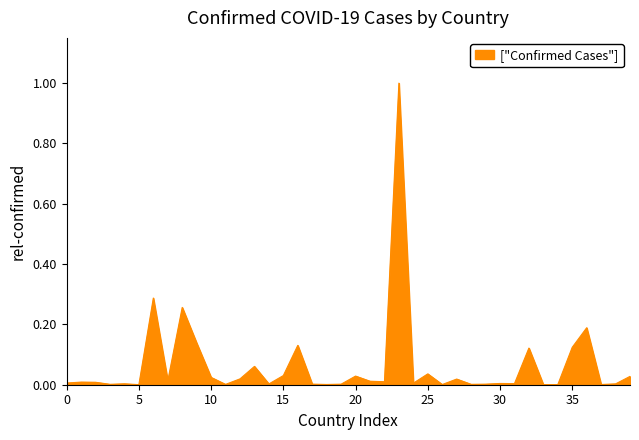

How many lines are shown in the chart?

1